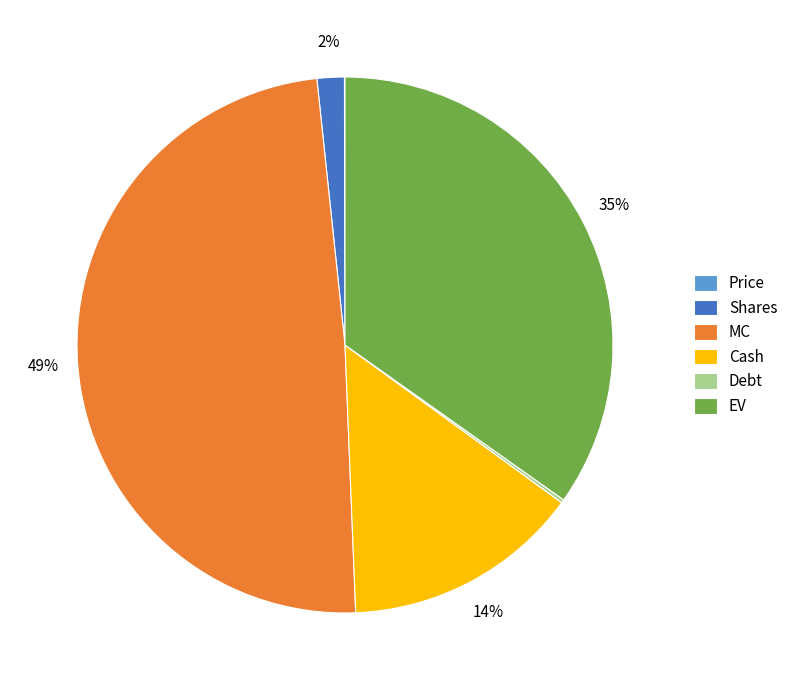

What percentage is the EV slice, to the nearest percent?

35%